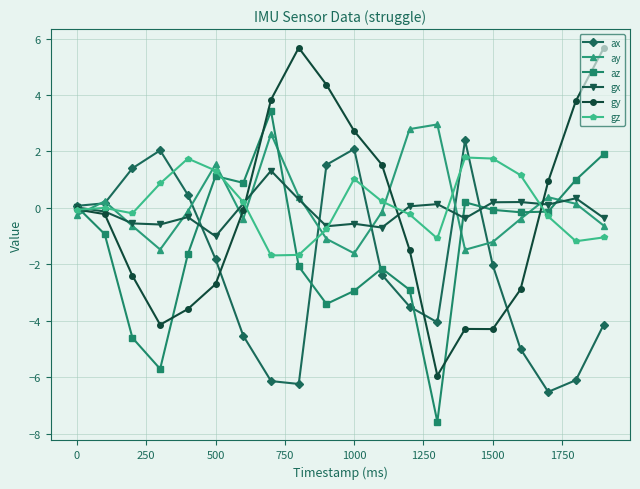

What is the highest value of the ay series?

3.0